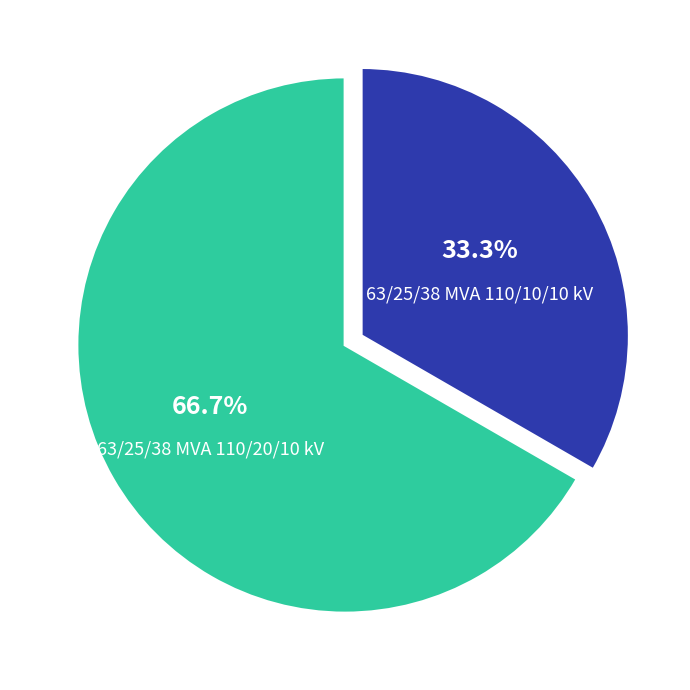

Does any single category account for the majority?

Yes